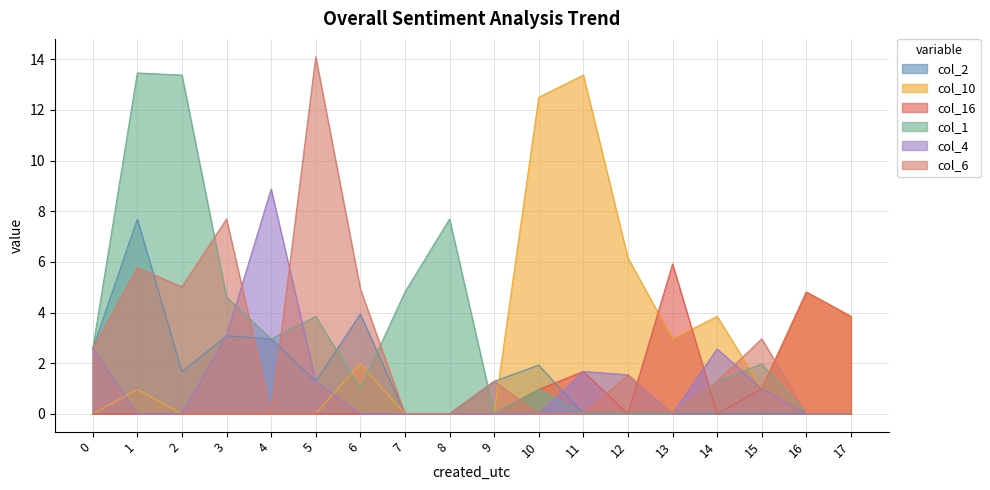

What is the total value across all series at 15?

7.9